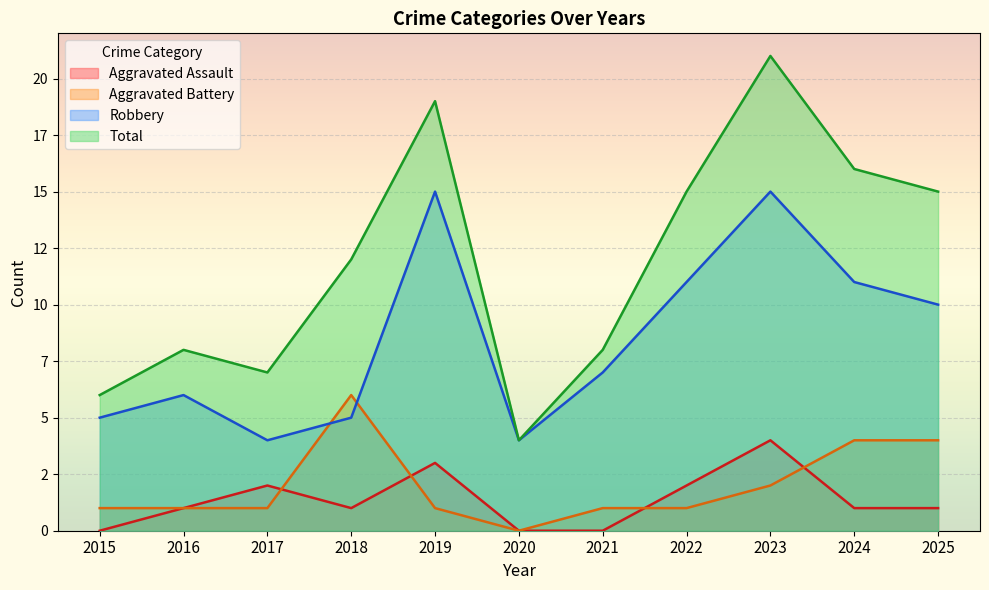

What is the value of the Total point at the 9th from the left?

21